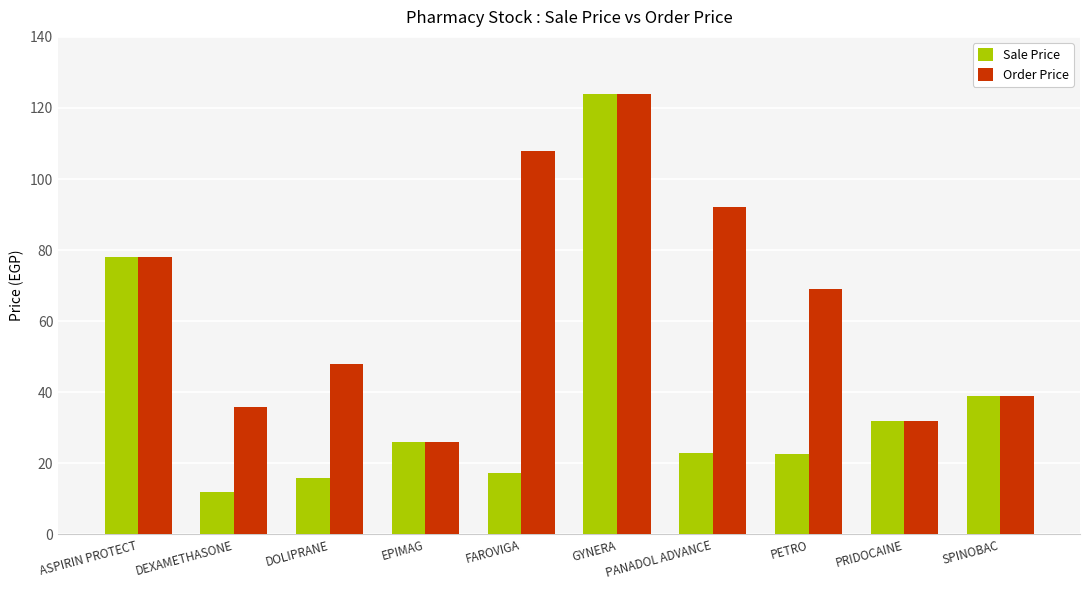

Rank the series by their average value, from highest to lowest.

Order Price, Sale Price